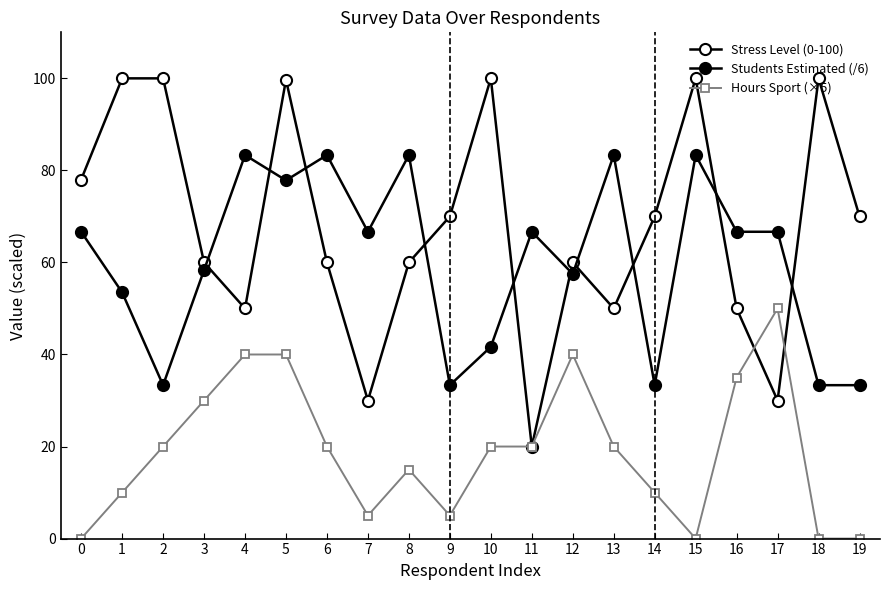

How many times do Students Estimated (/6) and Stress Level (0-100) cross each other?

10